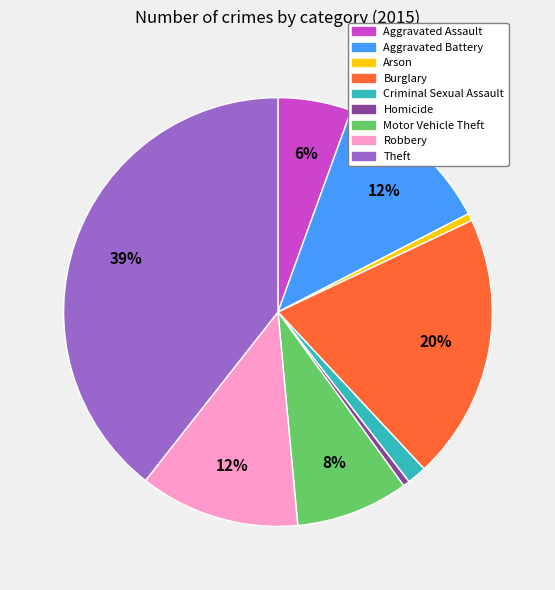

Is the sum of Burglary and Robbery greater than half?

No